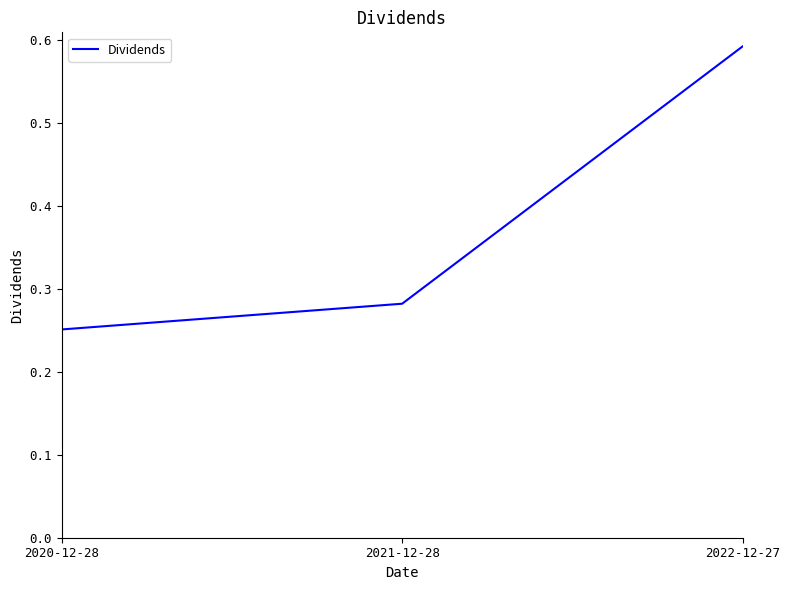

Count the values in the range 0 to 1.

3